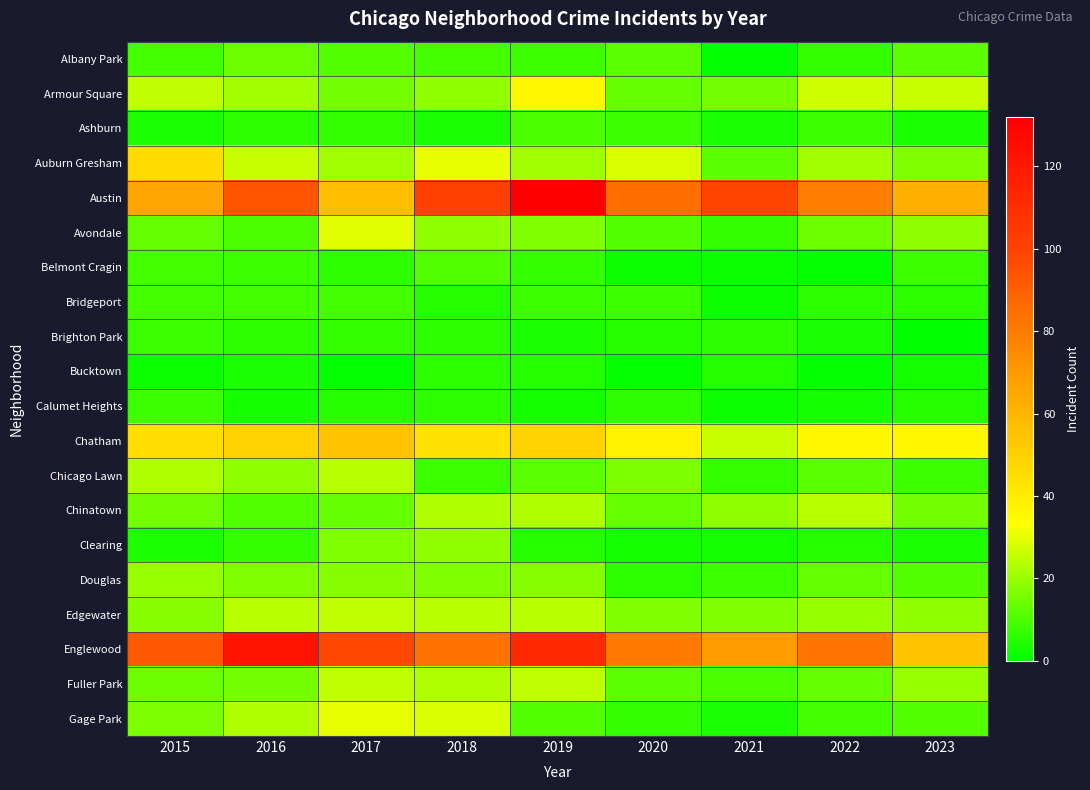

Reading right to left, what are all the values shown in this chart?

Albany Park: 2023=12	2022=7	2021=1	2020=12	2019=8	2018=9	2017=11	2016=14	2015=9
Armour Square: 2023=26	2022=27	2021=15	2020=13	2019=36	2018=19	2017=15	2016=21	2015=25
Ashburn: 2023=4	2022=8	2021=4	2020=8	2019=10	2018=4	2017=7	2016=6	2015=4
Auburn Gresham: 2023=17	2022=21	2021=12	2020=28	2019=21	2018=30	2017=21	2016=26	2015=46
Austin: 2023=62	2022=79	2021=99	2020=85	2019=132	2018=101	2017=57	2016=93	2015=65
Avondale: 2023=19	2022=14	2021=7	2020=11	2019=17	2018=19	2017=29	2016=10	2015=13
Belmont Cragin: 2023=8	2022=1	2021=2	2020=2	2019=7	2018=11	2017=6	2016=8	2015=9
Bridgeport: 2023=6	2022=6	2021=2	2020=8	2019=8	2018=5	2017=9	2016=9	2015=9
Brighton Park: 2023=0	2022=4	2021=6	2020=5	2019=4	2018=6	2017=7	2016=6	2015=8
Bucktown: 2023=3	2022=1	2021=5	2020=1	2019=5	2018=6	2017=1	2016=4	2015=2
Calumet Heights: 2023=5	2022=3	2021=2	2020=6	2019=3	2018=6	2017=5	2016=3	2015=8
Chatham: 2023=36	2022=36	2021=26	2020=38	2019=49	2018=44	2017=55	2016=50	2015=45
Chicago Lawn: 2023=8	2022=12	2021=7	2020=16	2019=12	2018=8	2017=24	2016=19	2015=23
Chinatown: 2023=15	2022=24	2021=19	2020=13	2019=23	2018=23	2017=13	2016=11	2015=15
Clearing: 2023=4	2022=5	2021=3	2020=3	2019=5	2018=19	2017=17	2016=7	2015=4
Douglas: 2023=11	2022=13	2021=8	2020=6	2019=18	2018=17	2017=18	2016=17	2015=20
Edgewater: 2023=19	2022=20	2021=17	2020=17	2019=24	2018=24	2017=25	2016=24	2015=18
Englewood: 2023=55	2022=83	2021=69	2020=80	2019=112	2018=84	2017=98	2016=123	2015=92
Fuller Park: 2023=20	2022=13	2021=10	2020=12	2019=25	2018=23	2017=25	2016=15	2015=14
Gage Park: 2023=11	2022=9	2021=4	2020=7	2019=11	2018=28	2017=30	2016=23	2015=16